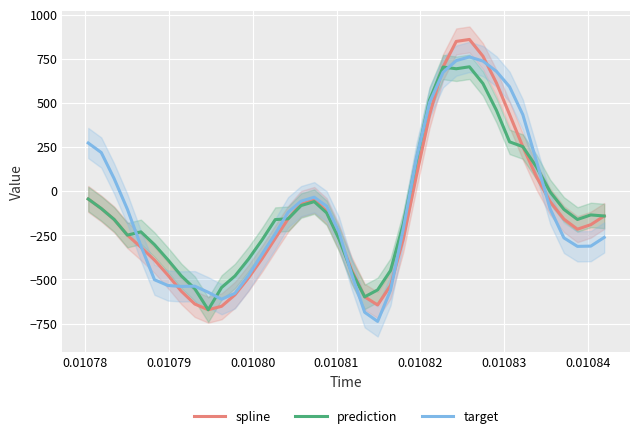

Reading left to right, what are all the values shown in this chart?

spline: -44.3	-98.2	-160.4	-249.1	-317.4	-390.1	-476.3	-567.2	-639.5	-671.9	-652.4	-587.1	-491.7	-383.0	-267.6	-156.4	-72.1	-49.7	-113.4	-261.3	-446.2	-598.7	-645.0	-535.1	-271.1	82.1	431.8	703.4	848.7	859.8	764.8	612.4	434.4	252.5	81.2	-59.9	-158.5	-215.5	-189.7	-140.6
prediction: -44.3	-98.2	-160.4	-249.1	-230.4	-303.1	-389.3	-480.2	-552.5	-671.9	-545.8	-480.6	-385.1	-276.4	-161.0	-156.4	-81.6	-59.1	-122.9	-270.7	-455.6	-598.7	-559.4	-449.6	-185.6	167.7	517.3	703.4	693.8	704.9	609.9	457.5	279.5	252.5	136.4	-4.7	-103.3	-160.3	-134.5	-140.6
target: 273.0	219.0	71.1	-102.5	-310.7	-501.9	-534.6	-539.7	-538.3	-573.0	-612.2	-578.6	-477.8	-357.8	-241.9	-119.0	-56.6	-34.2	-85.3	-231.5	-469.0	-686.3	-738.0	-561.5	-212.8	181.3	502.2	673.9	739.9	760.8	737.3	678.5	591.4	433.8	168.1	-100.8	-264.7	-312.8	-311.2	-262.1